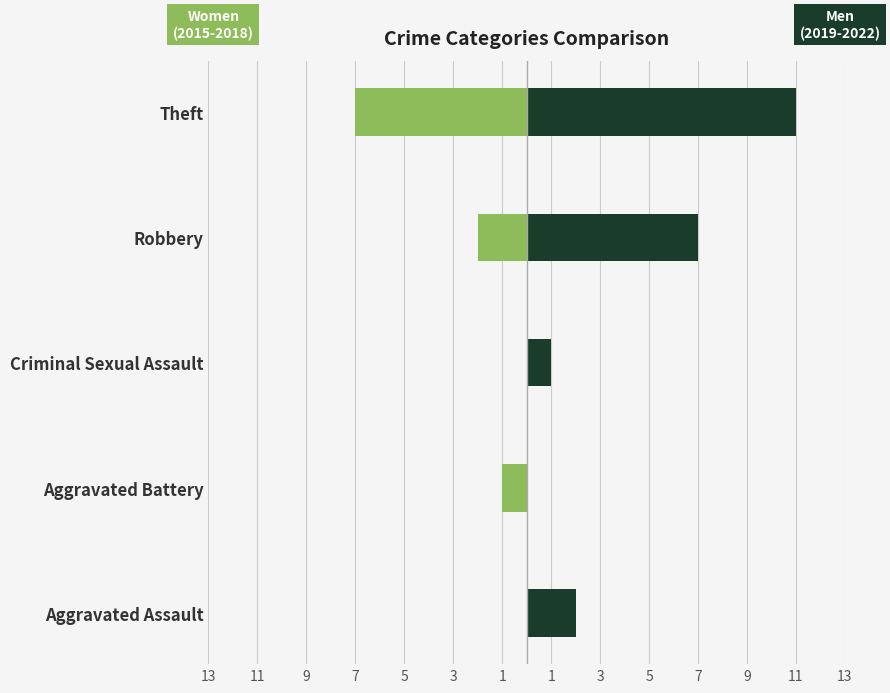

List the series in order of their peak value, lowest first.

Women (2015-2018), Men (2019-2022)